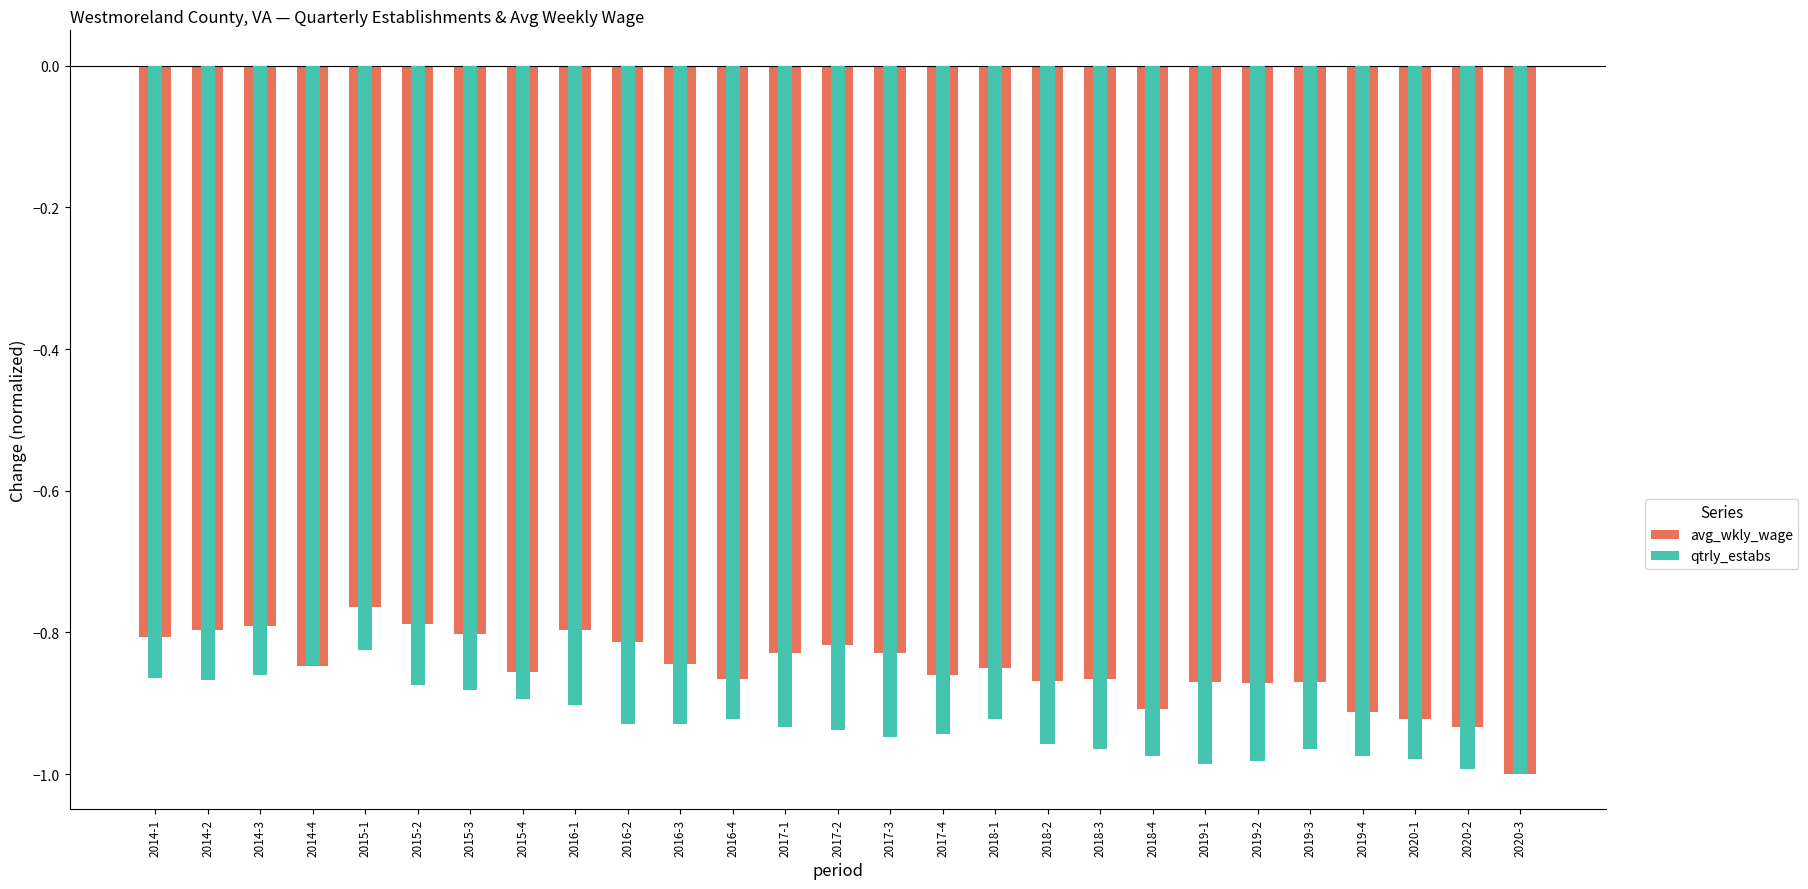

What position from the left is 2019-3?

23